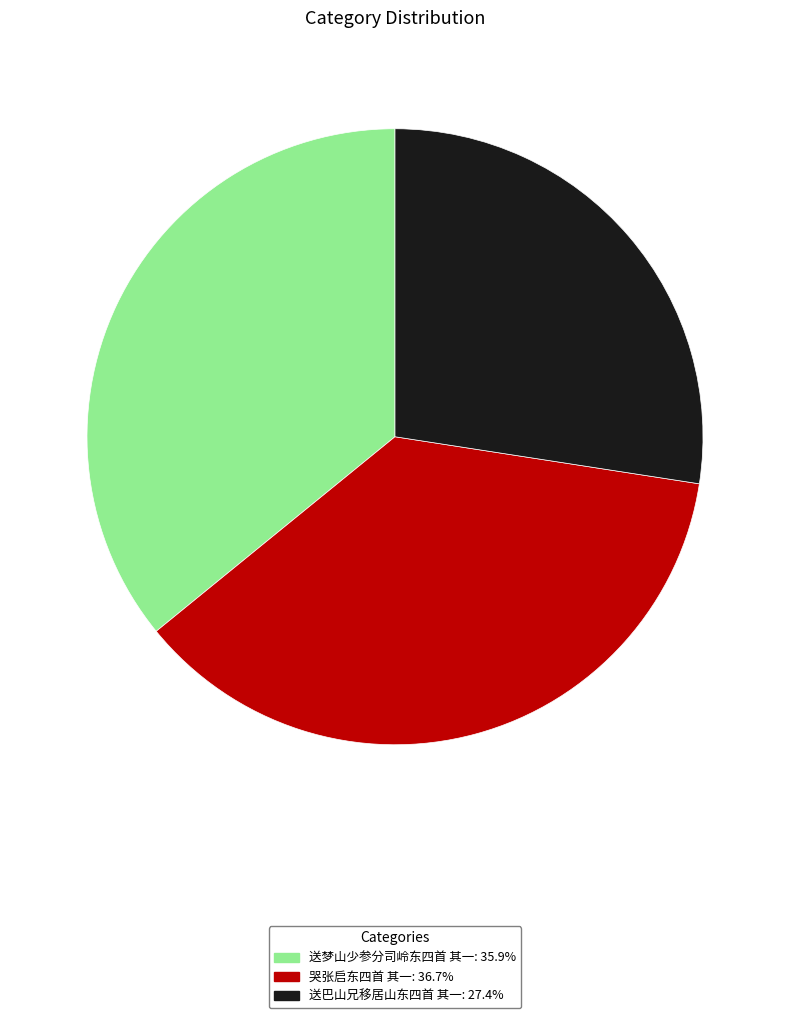

What is the ratio of the value at 送巴山兄移居山东四首 其一 to the value at 送梦山少参分司岭东四首 其一?

0.8